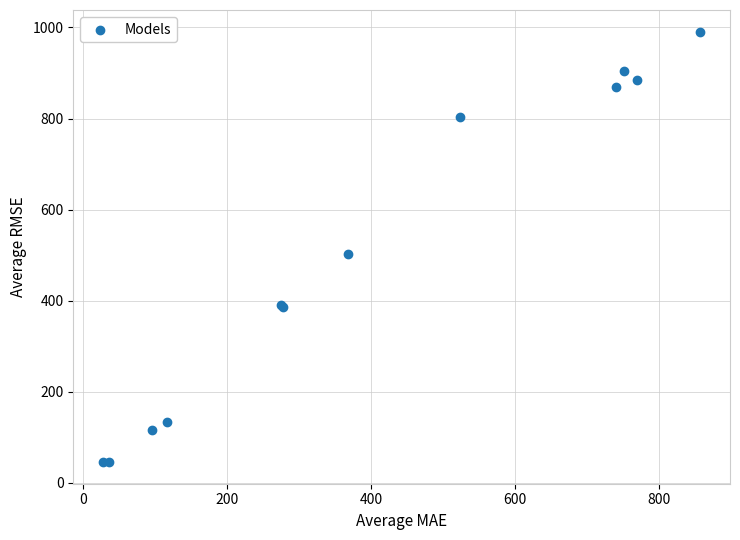

What Y value in the scatter plot is closest to 518?

501.7